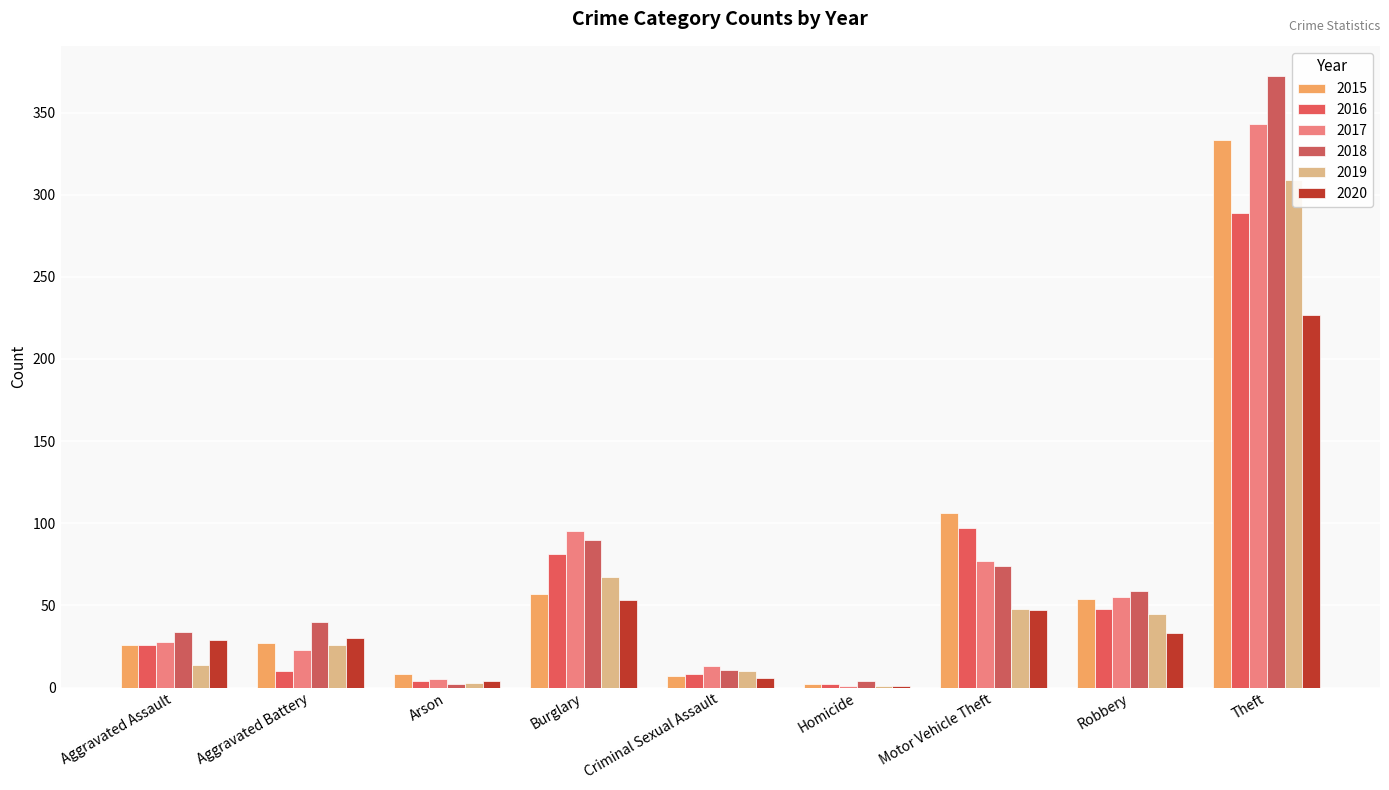

Which category has the lowest value across all series?

Homicide